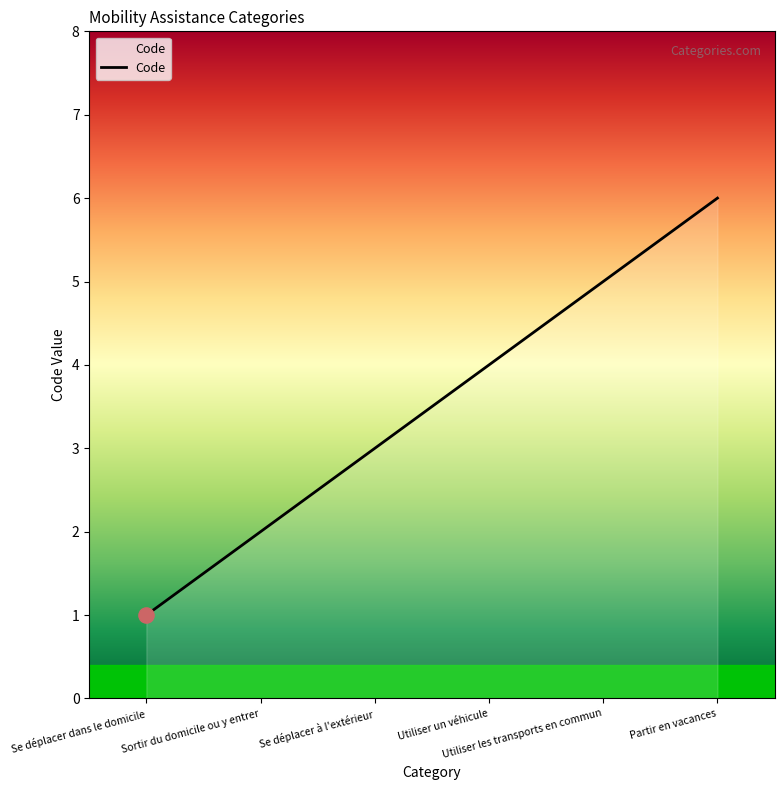

What is the ratio of the value at Sortir du domicile ou y entrer to the value at Se déplacer dans le domicile?

2.0